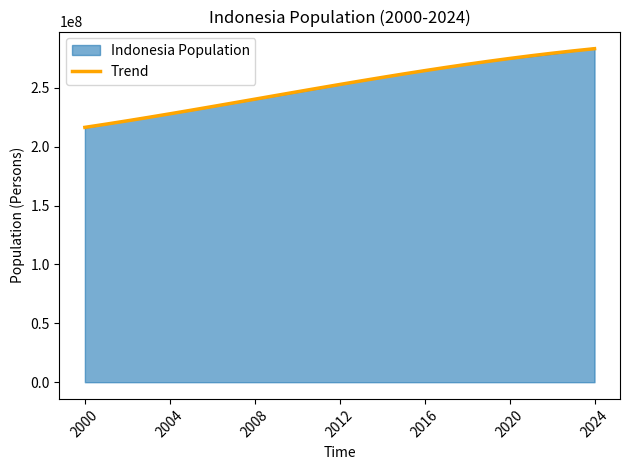

Which series has the largest range (max minus min)?

Indonesia Population